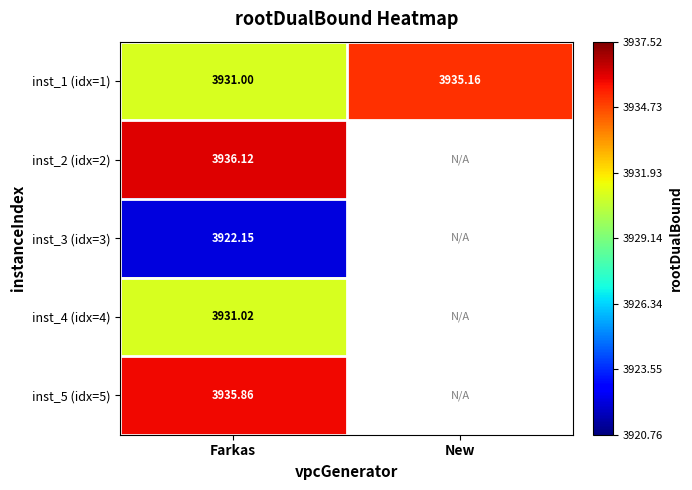

Is the value of inst_3 (idx=3) at Farkas greater than the value of inst_2 (idx=2) at Farkas?

No